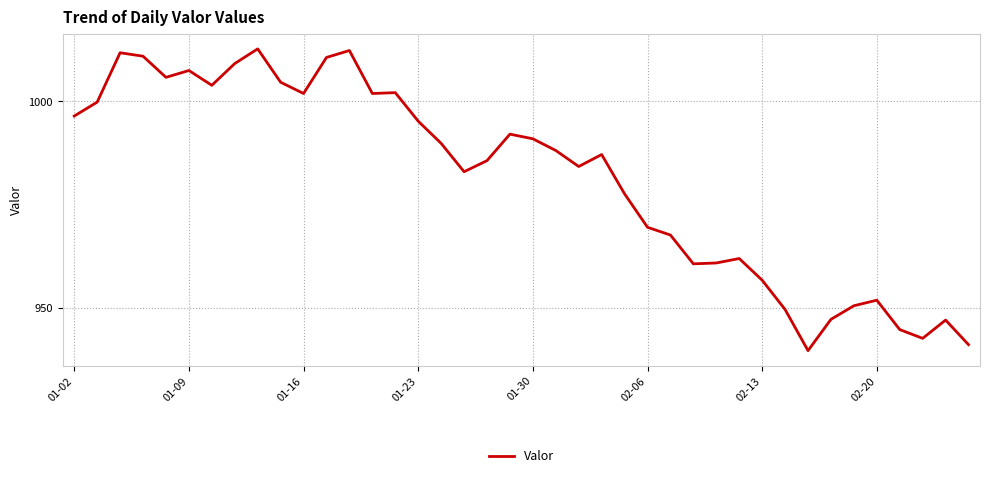

What is the smallest value displayed?

939.5